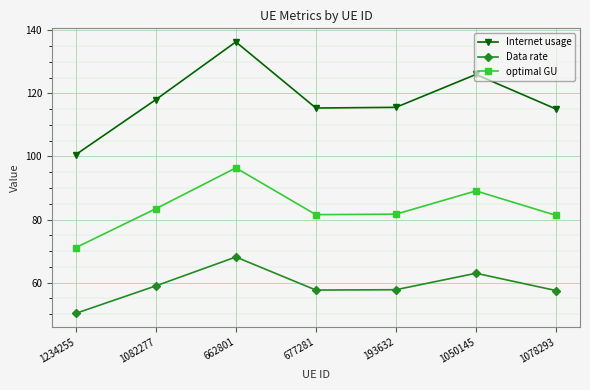

At which category is the sum across all series the highest?

662801